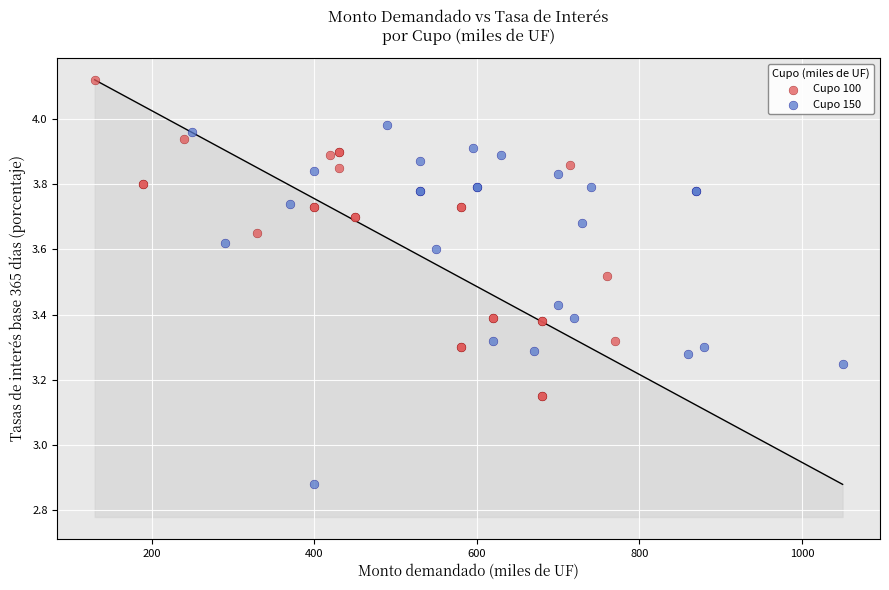

Which series reaches the maximum Y coordinate?

Cupo 100